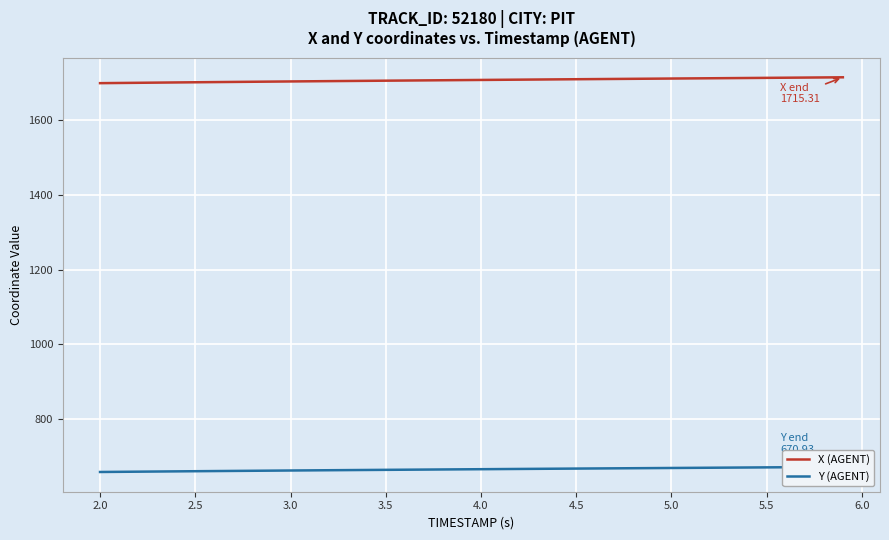

True or false: X (AGENT) has more than 2 points higher than both neighbors.

False